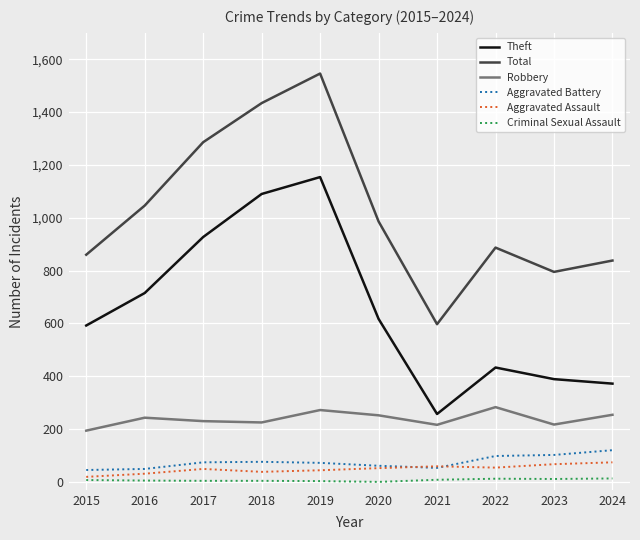

At which category does Theft reach its first local valley?

2021